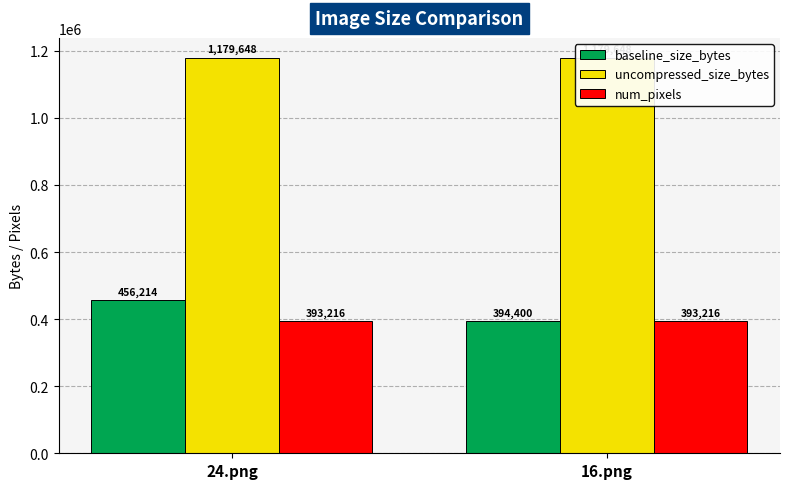

Does the chart contain stacked bars?

No